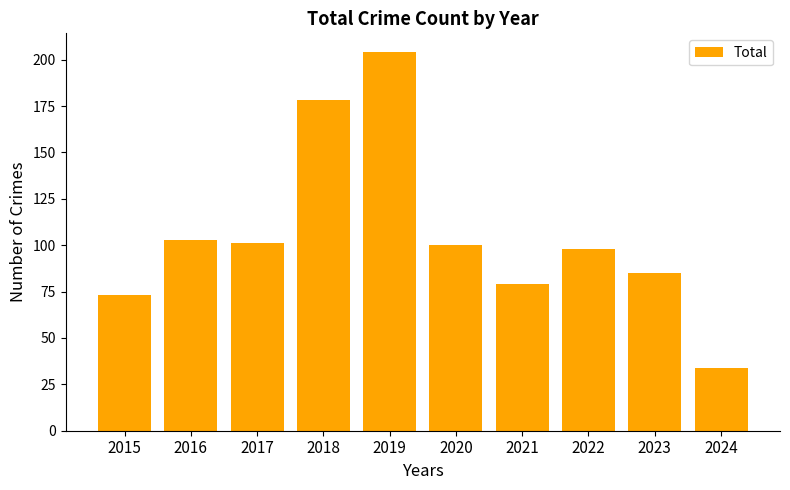

How many data points are less than 100?

5